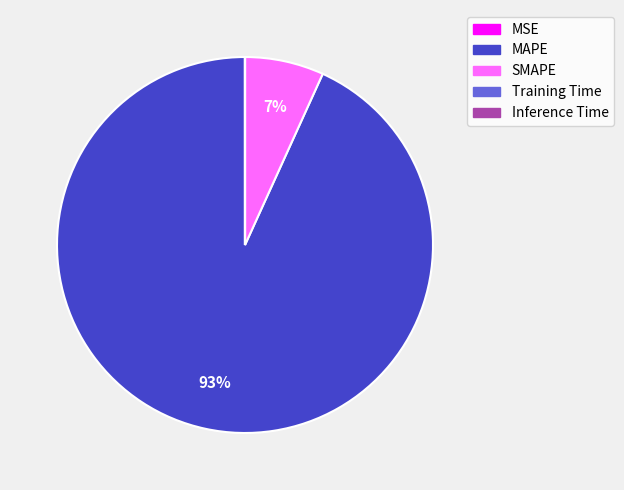

Between SMAPE and MAPE, which is larger?

MAPE